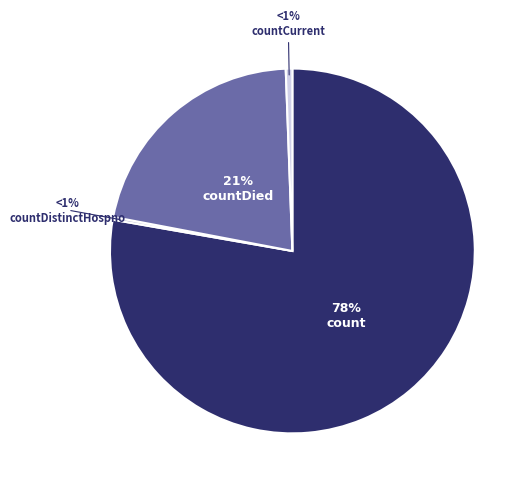

The count slice represents 63% of the pie. True or false?

False